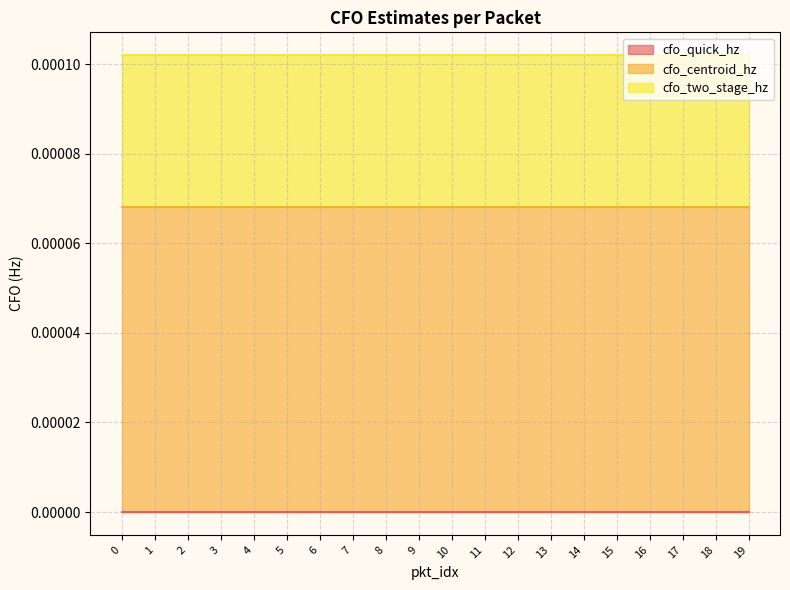

True or false: cfo_quick_hz has a value of 0.0 at 3.

True